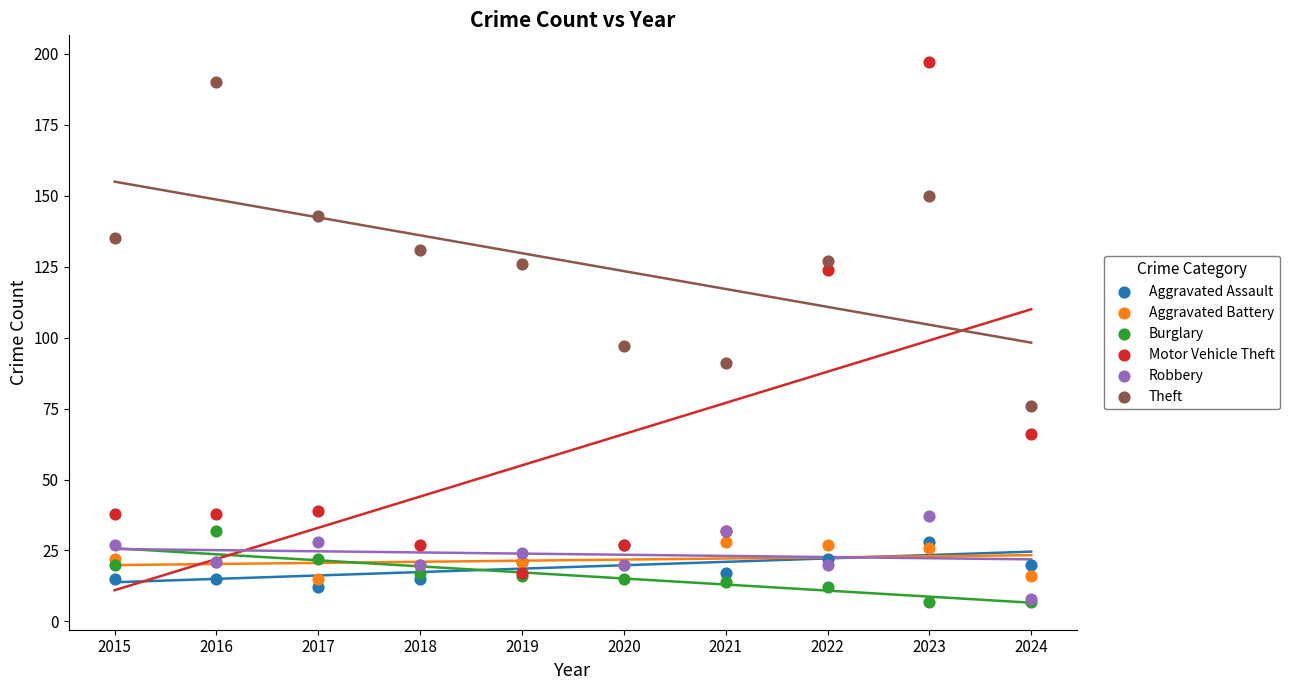

Across all series, what Y value is closest to 102?

97